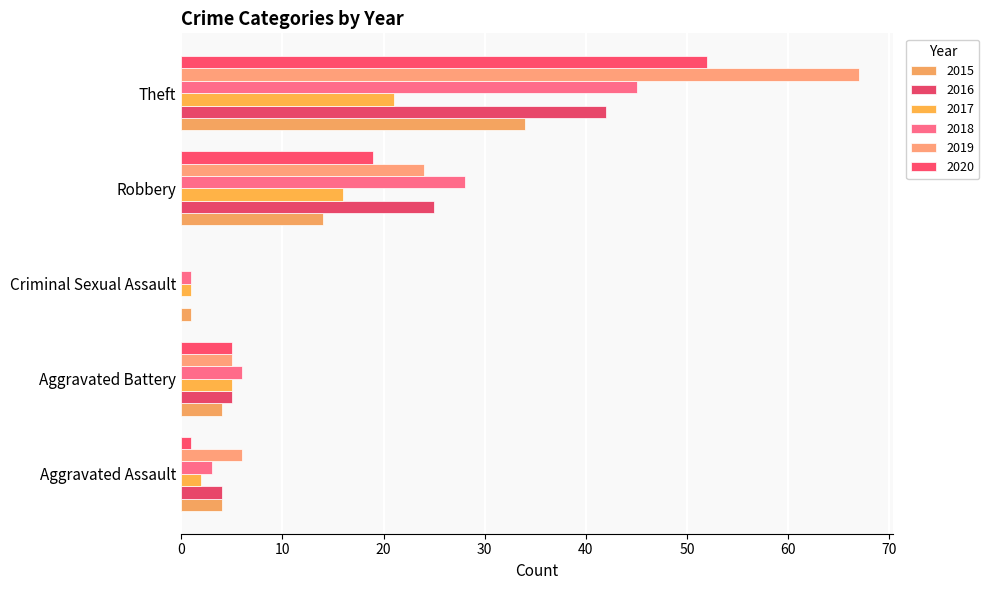

How many categories are shown in the chart?

5